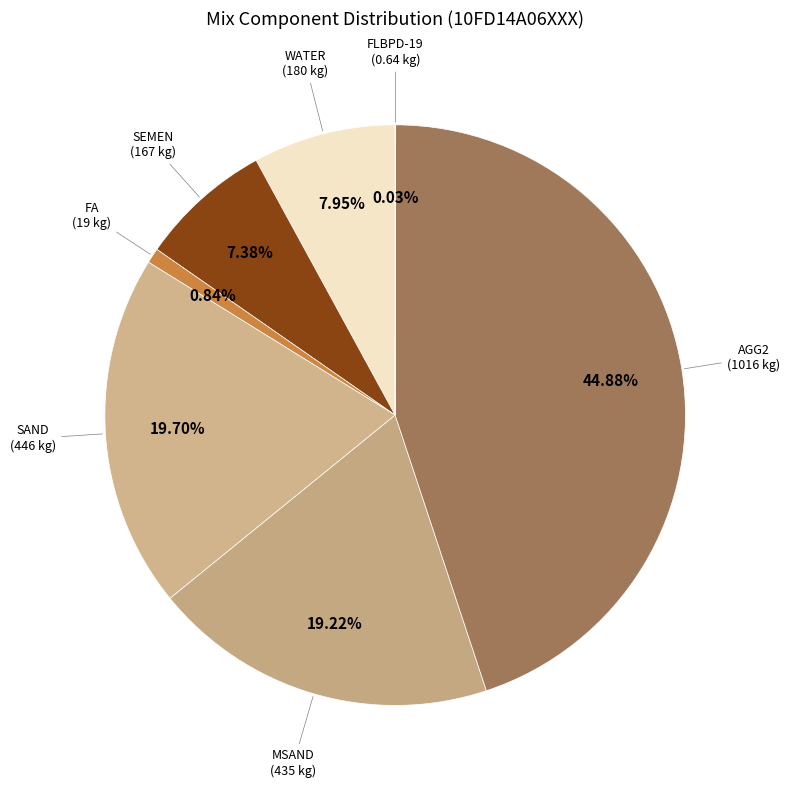

Approximately how many times larger is the value at SEMEN compared to MSAND?

0.4